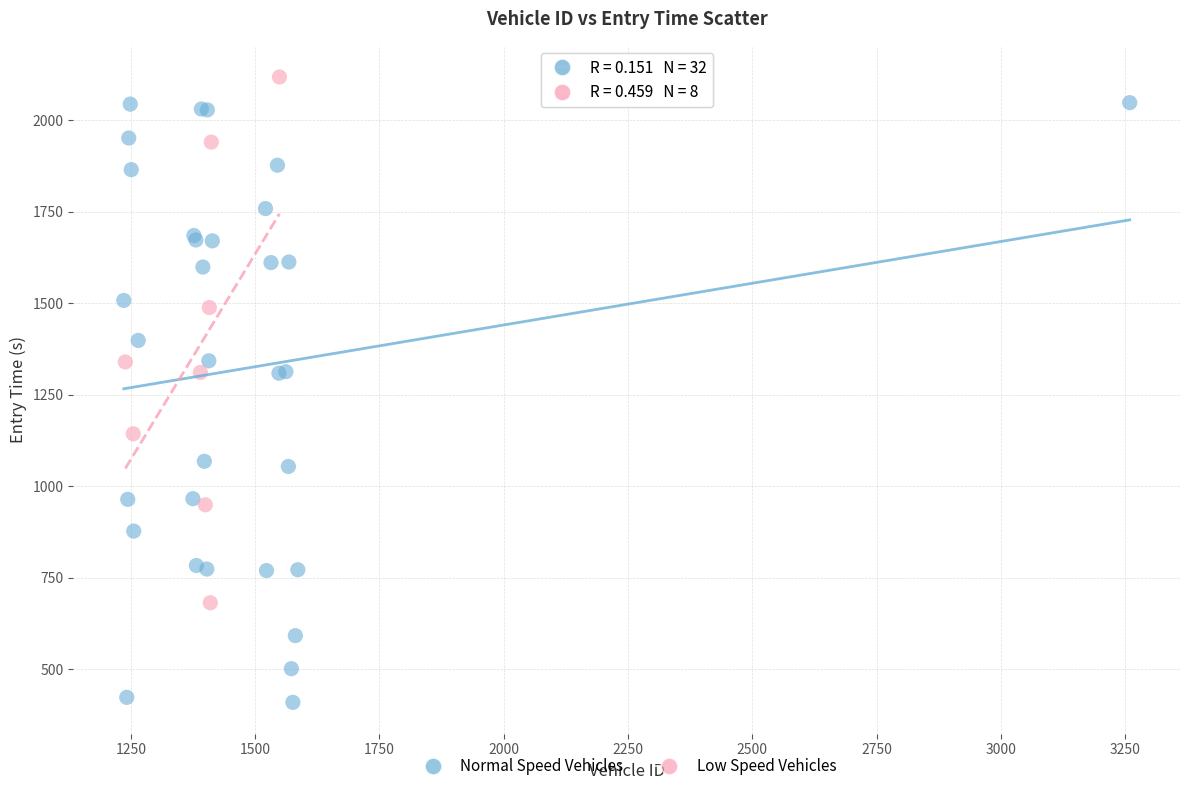

Which series contains the lowest Y value?

Normal Speed Vehicles